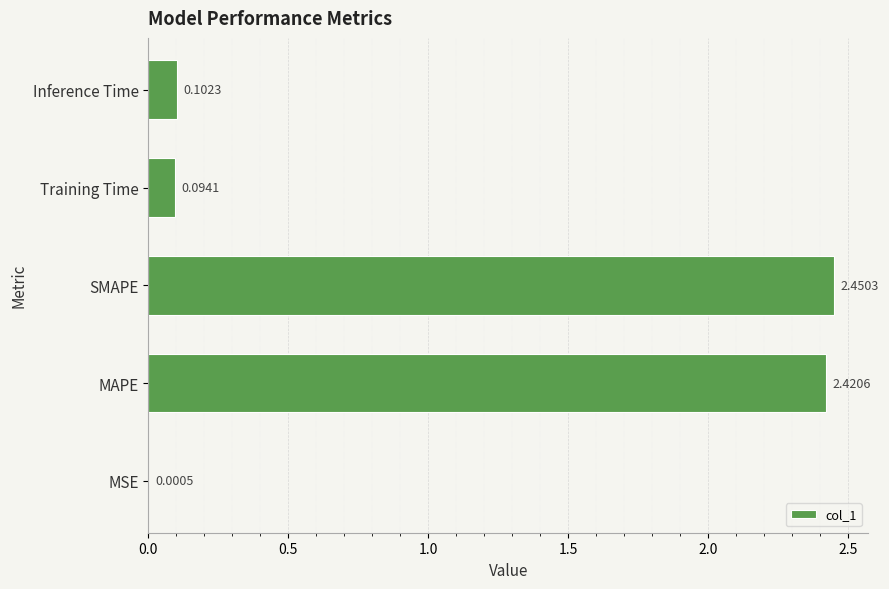

What is the sum of all values?

5.1